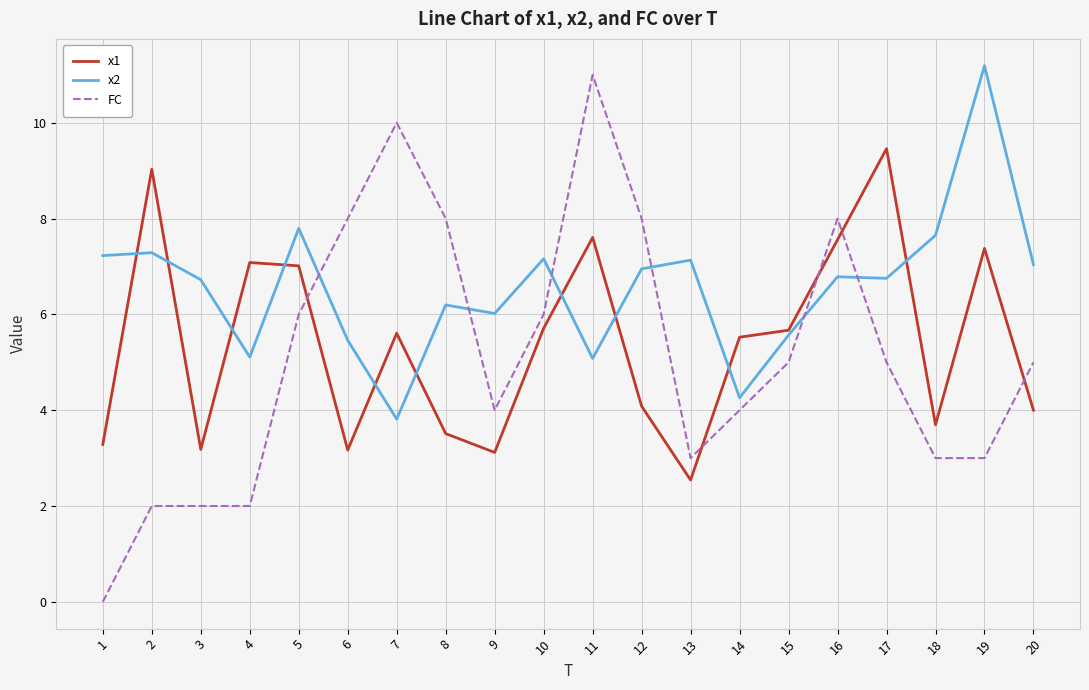

At which category does the chart reach its peak across all series?

19